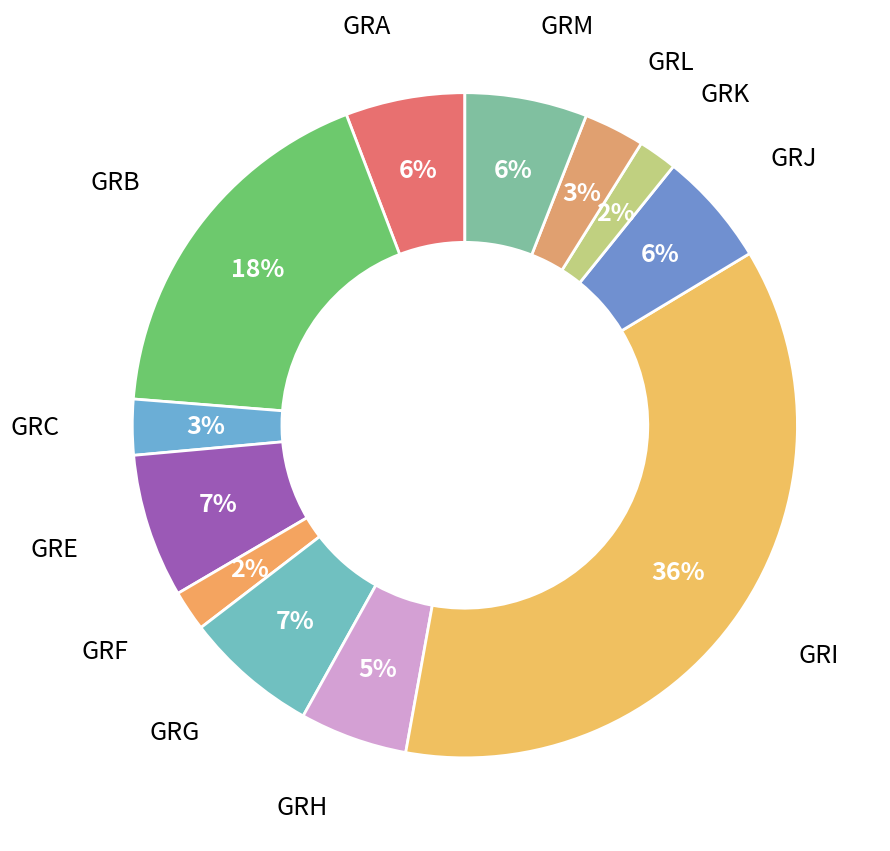

Count the number of slices in the pie.

12